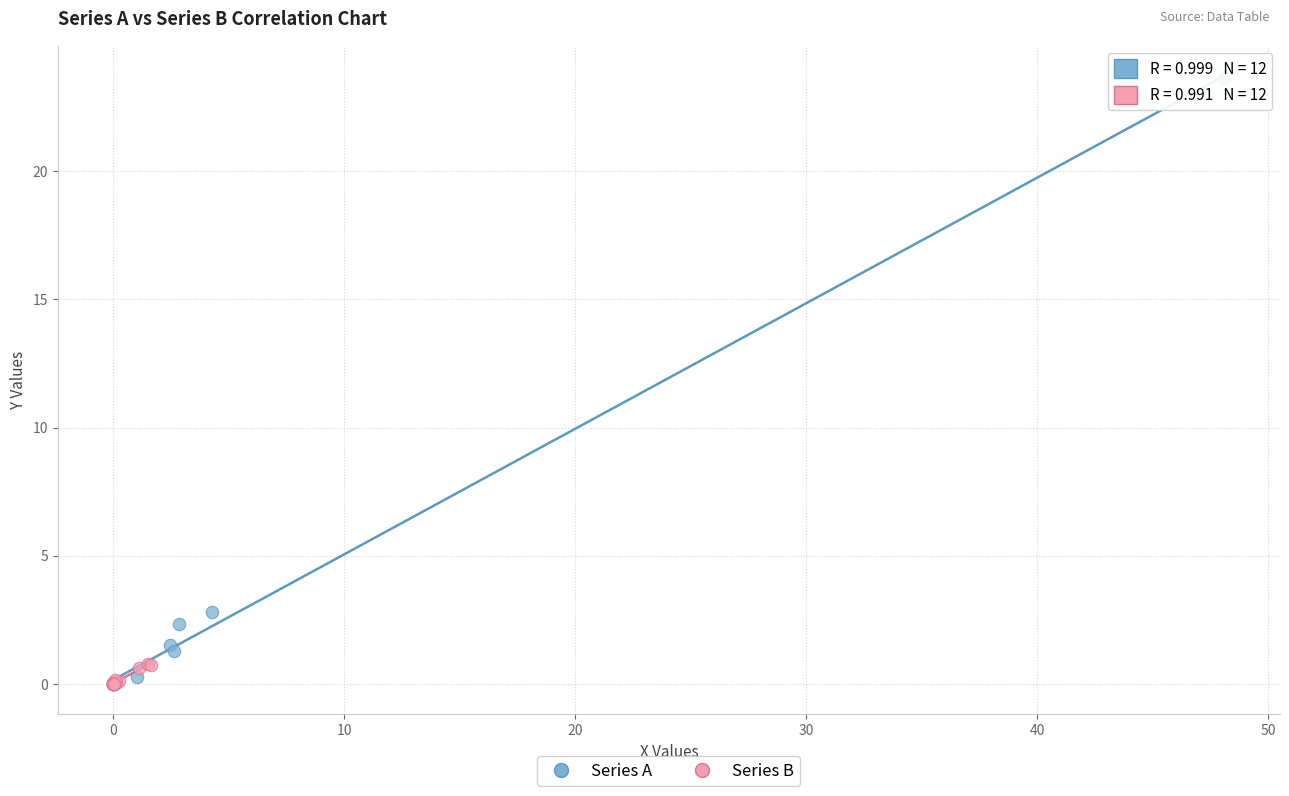

Which series has the largest Y range (max minus min)?

Series A